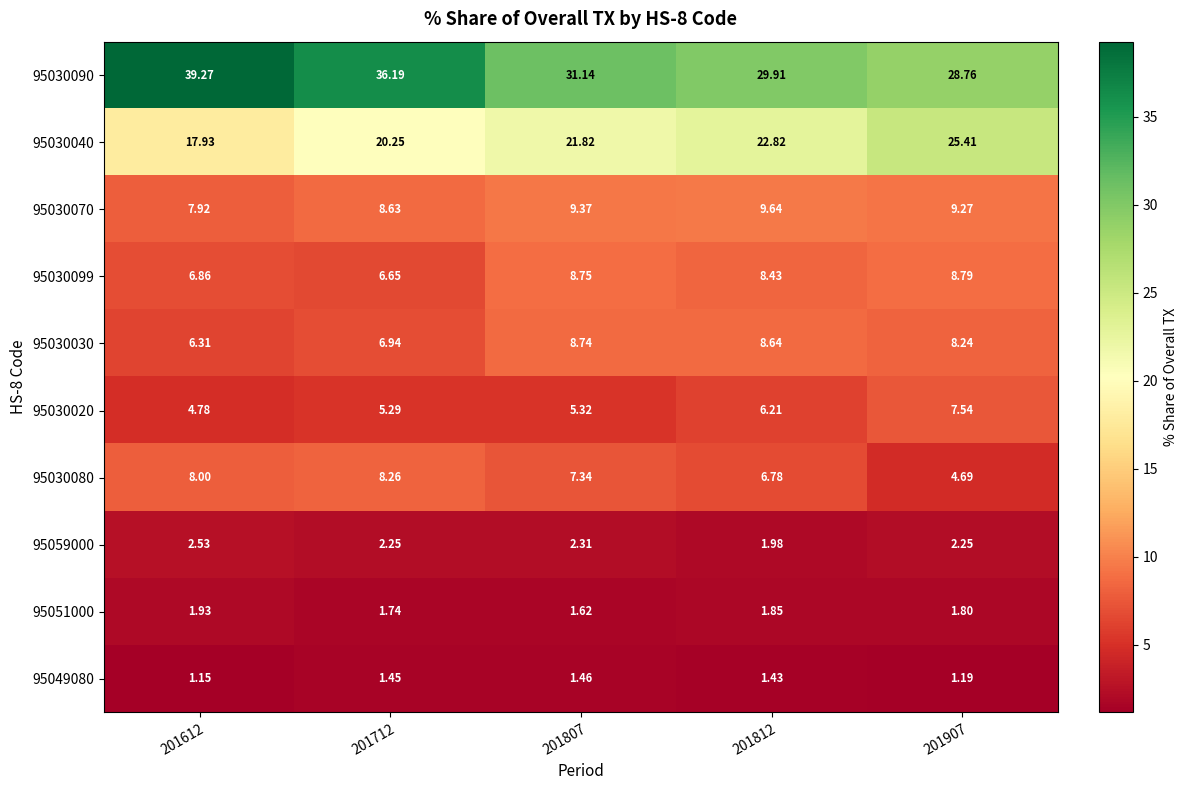

Is the value of 95030099 at 201907 greater than the value of 95030030 at 201712?

Yes